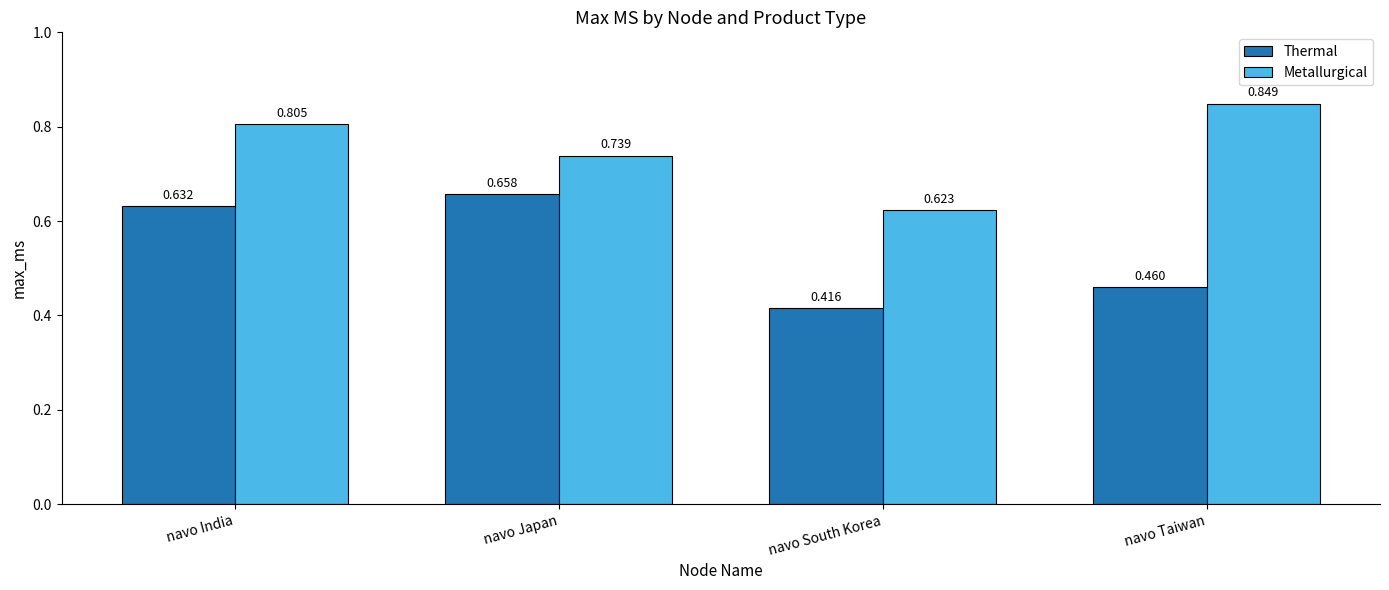

How many groups of bars are there?

4